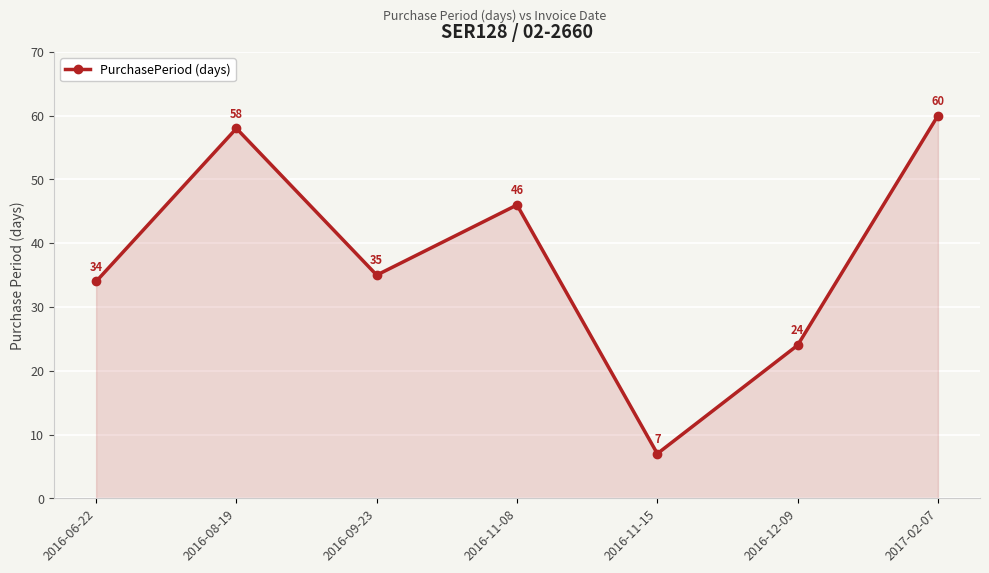

What is the ratio of the value at 2016-11-08 to the value at 2016-08-19?

0.8